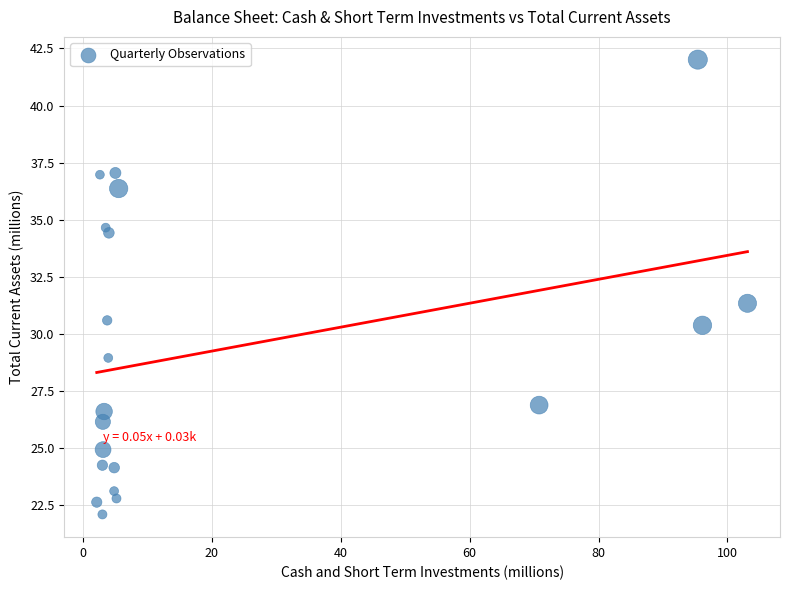

What is the range of Y values (max minus min)?

19.9